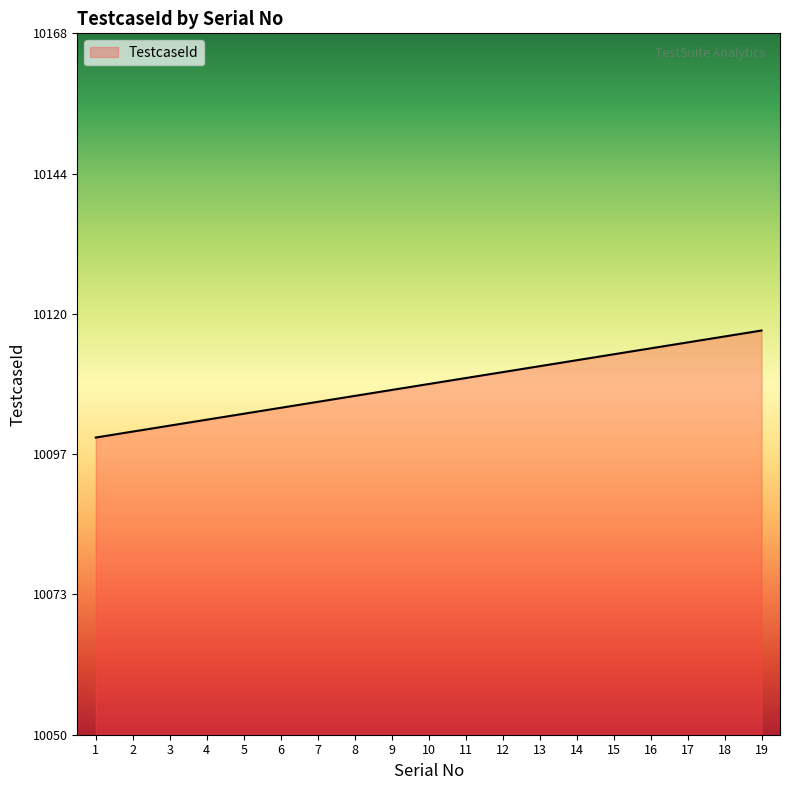

What is the greatest value displayed?

10118